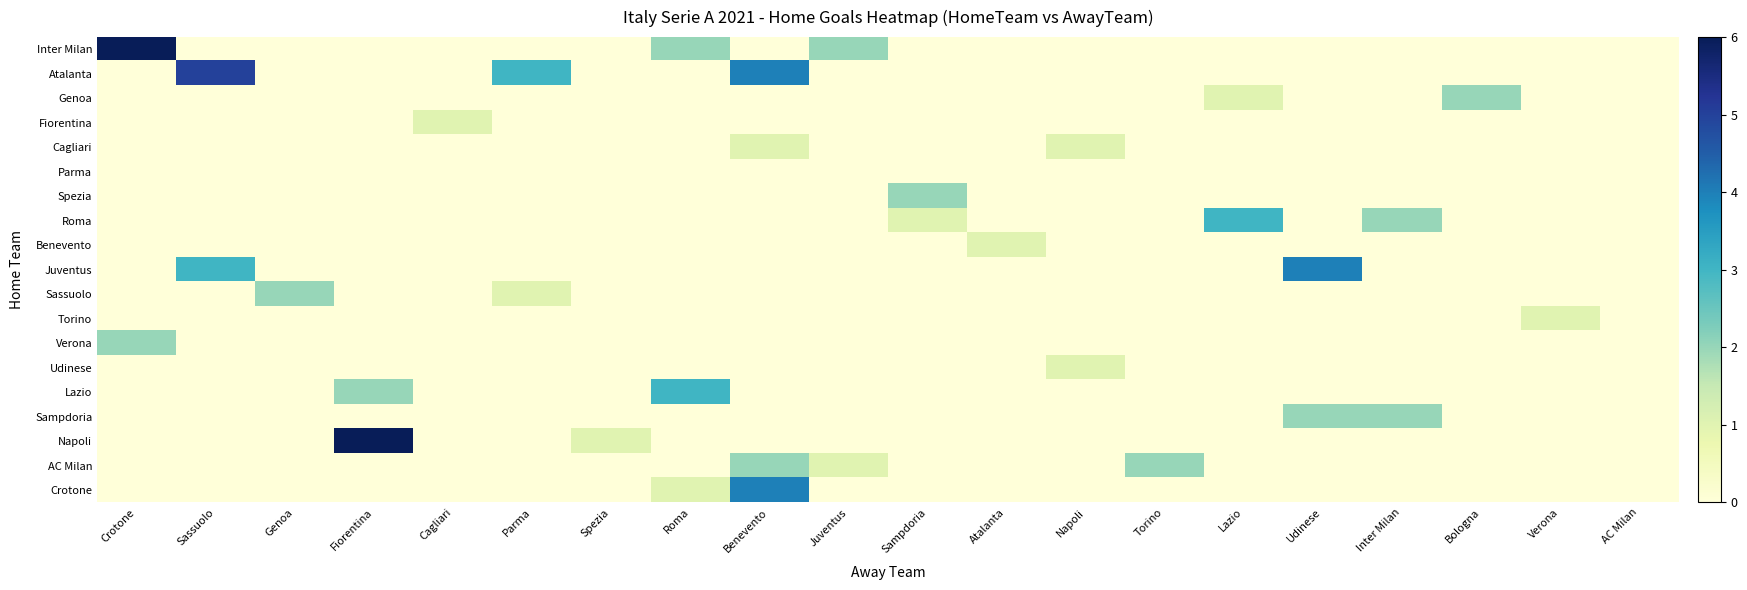

Reading left to right, what are all the values shown in this chart?

Inter Milan: Crotone=6	Sassuolo=0	Genoa=0	Fiorentina=0	Cagliari=0	Parma=0	Spezia=0	Roma=2	Benevento=0	Juventus=2	Sampdoria=0	Atalanta=0	Napoli=0	Torino=0	Lazio=0	Udinese=0	Inter Milan=0	Bologna=0	Verona=0	AC Milan=0
Atalanta: Crotone=0	Sassuolo=5	Genoa=0	Fiorentina=0	Cagliari=0	Parma=3	Spezia=0	Roma=0	Benevento=4	Juventus=0	Sampdoria=0	Atalanta=0	Napoli=0	Torino=0	Lazio=0	Udinese=0	Inter Milan=0	Bologna=0	Verona=0	AC Milan=0
Genoa: Crotone=0	Sassuolo=0	Genoa=0	Fiorentina=0	Cagliari=0	Parma=0	Spezia=0	Roma=0	Benevento=0	Juventus=0	Sampdoria=0	Atalanta=0	Napoli=0	Torino=0	Lazio=1	Udinese=0	Inter Milan=0	Bologna=2	Verona=0	AC Milan=0
Fiorentina: Crotone=0	Sassuolo=0	Genoa=0	Fiorentina=0	Cagliari=1	Parma=0	Spezia=0	Roma=0	Benevento=0	Juventus=0	Sampdoria=0	Atalanta=0	Napoli=0	Torino=0	Lazio=0	Udinese=0	Inter Milan=0	Bologna=0	Verona=0	AC Milan=0
Cagliari: Crotone=0	Sassuolo=0	Genoa=0	Fiorentina=0	Cagliari=0	Parma=0	Spezia=0	Roma=0	Benevento=1	Juventus=0	Sampdoria=0	Atalanta=0	Napoli=1	Torino=0	Lazio=0	Udinese=0	Inter Milan=0	Bologna=0	Verona=0	AC Milan=0
Parma: Crotone=0	Sassuolo=0	Genoa=0	Fiorentina=0	Cagliari=0	Parma=0	Spezia=0	Roma=0	Benevento=0	Juventus=0	Sampdoria=0	Atalanta=0	Napoli=0	Torino=0	Lazio=0	Udinese=0	Inter Milan=0	Bologna=0	Verona=0	AC Milan=0
Spezia: Crotone=0	Sassuolo=0	Genoa=0	Fiorentina=0	Cagliari=0	Parma=0	Spezia=0	Roma=0	Benevento=0	Juventus=0	Sampdoria=2	Atalanta=0	Napoli=0	Torino=0	Lazio=0	Udinese=0	Inter Milan=0	Bologna=0	Verona=0	AC Milan=0
Roma: Crotone=0	Sassuolo=0	Genoa=0	Fiorentina=0	Cagliari=0	Parma=0	Spezia=0	Roma=0	Benevento=0	Juventus=0	Sampdoria=1	Atalanta=0	Napoli=0	Torino=0	Lazio=3	Udinese=0	Inter Milan=2	Bologna=0	Verona=0	AC Milan=0
Benevento: Crotone=0	Sassuolo=0	Genoa=0	Fiorentina=0	Cagliari=0	Parma=0	Spezia=0	Roma=0	Benevento=0	Juventus=0	Sampdoria=0	Atalanta=1	Napoli=0	Torino=0	Lazio=0	Udinese=0	Inter Milan=0	Bologna=0	Verona=0	AC Milan=0
Juventus: Crotone=0	Sassuolo=3	Genoa=0	Fiorentina=0	Cagliari=0	Parma=0	Spezia=0	Roma=0	Benevento=0	Juventus=0	Sampdoria=0	Atalanta=0	Napoli=0	Torino=0	Lazio=0	Udinese=4	Inter Milan=0	Bologna=0	Verona=0	AC Milan=0
Sassuolo: Crotone=0	Sassuolo=0	Genoa=2	Fiorentina=0	Cagliari=0	Parma=1	Spezia=0	Roma=0	Benevento=0	Juventus=0	Sampdoria=0	Atalanta=0	Napoli=0	Torino=0	Lazio=0	Udinese=0	Inter Milan=0	Bologna=0	Verona=0	AC Milan=0
Torino: Crotone=0	Sassuolo=0	Genoa=0	Fiorentina=0	Cagliari=0	Parma=0	Spezia=0	Roma=0	Benevento=0	Juventus=0	Sampdoria=0	Atalanta=0	Napoli=0	Torino=0	Lazio=0	Udinese=0	Inter Milan=0	Bologna=0	Verona=1	AC Milan=0
Verona: Crotone=2	Sassuolo=0	Genoa=0	Fiorentina=0	Cagliari=0	Parma=0	Spezia=0	Roma=0	Benevento=0	Juventus=0	Sampdoria=0	Atalanta=0	Napoli=0	Torino=0	Lazio=0	Udinese=0	Inter Milan=0	Bologna=0	Verona=0	AC Milan=0
Udinese: Crotone=0	Sassuolo=0	Genoa=0	Fiorentina=0	Cagliari=0	Parma=0	Spezia=0	Roma=0	Benevento=0	Juventus=0	Sampdoria=0	Atalanta=0	Napoli=1	Torino=0	Lazio=0	Udinese=0	Inter Milan=0	Bologna=0	Verona=0	AC Milan=0
Lazio: Crotone=0	Sassuolo=0	Genoa=0	Fiorentina=2	Cagliari=0	Parma=0	Spezia=0	Roma=3	Benevento=0	Juventus=0	Sampdoria=0	Atalanta=0	Napoli=0	Torino=0	Lazio=0	Udinese=0	Inter Milan=0	Bologna=0	Verona=0	AC Milan=0
Sampdoria: Crotone=0	Sassuolo=0	Genoa=0	Fiorentina=0	Cagliari=0	Parma=0	Spezia=0	Roma=0	Benevento=0	Juventus=0	Sampdoria=0	Atalanta=0	Napoli=0	Torino=0	Lazio=0	Udinese=2	Inter Milan=2	Bologna=0	Verona=0	AC Milan=0
Napoli: Crotone=0	Sassuolo=0	Genoa=0	Fiorentina=6	Cagliari=0	Parma=0	Spezia=1	Roma=0	Benevento=0	Juventus=0	Sampdoria=0	Atalanta=0	Napoli=0	Torino=0	Lazio=0	Udinese=0	Inter Milan=0	Bologna=0	Verona=0	AC Milan=0
AC Milan: Crotone=0	Sassuolo=0	Genoa=0	Fiorentina=0	Cagliari=0	Parma=0	Spezia=0	Roma=0	Benevento=2	Juventus=1	Sampdoria=0	Atalanta=0	Napoli=0	Torino=2	Lazio=0	Udinese=0	Inter Milan=0	Bologna=0	Verona=0	AC Milan=0
Crotone: Crotone=0	Sassuolo=0	Genoa=0	Fiorentina=0	Cagliari=0	Parma=0	Spezia=0	Roma=1	Benevento=4	Juventus=0	Sampdoria=0	Atalanta=0	Napoli=0	Torino=0	Lazio=0	Udinese=0	Inter Milan=0	Bologna=0	Verona=0	AC Milan=0